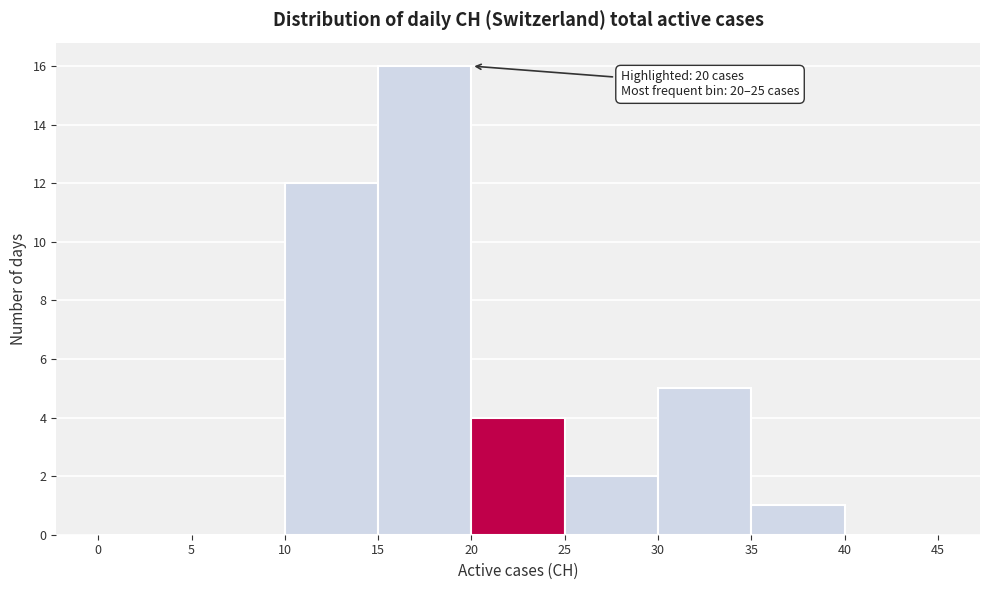

Over which range of the x-axis is the bar tallest?

15 to 20